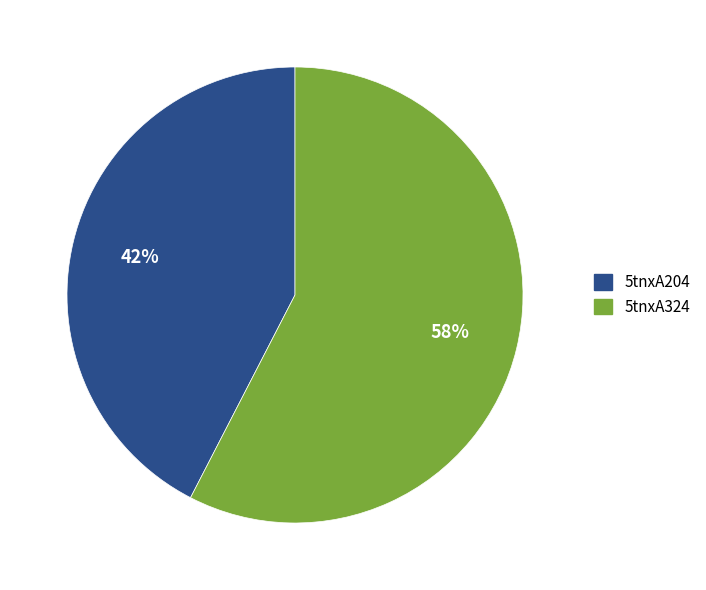

Rank the categories by value from highest to lowest.

5tnxA324, 5tnxA204